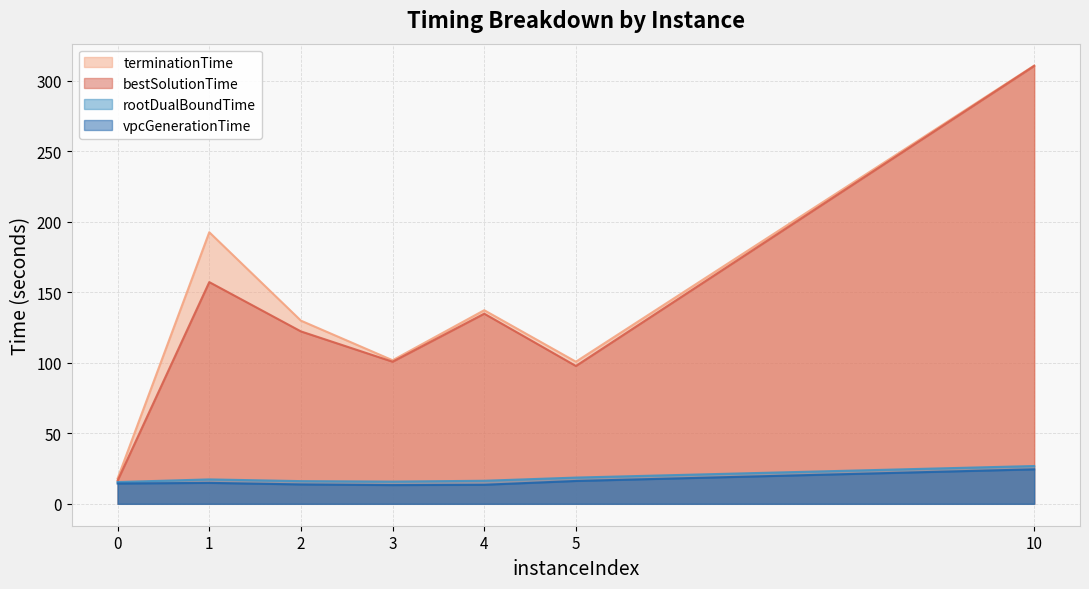

In bestSolutionTime, how many points are higher than both neighbors (excluding endpoints)?

2